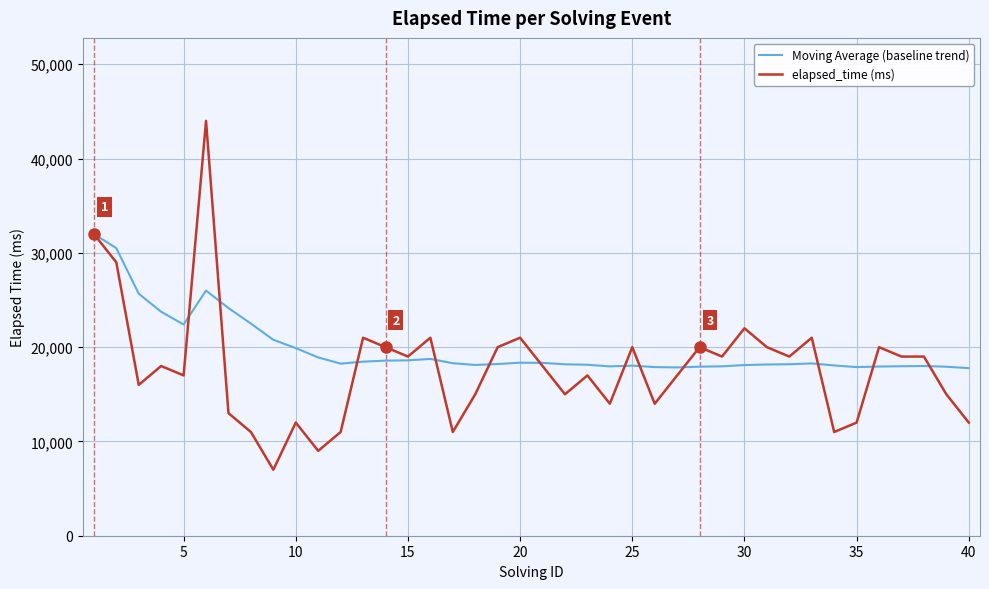

Rank the series by their maximum value, from highest to lowest.

elapsed_time (ms), Moving Average (baseline trend)